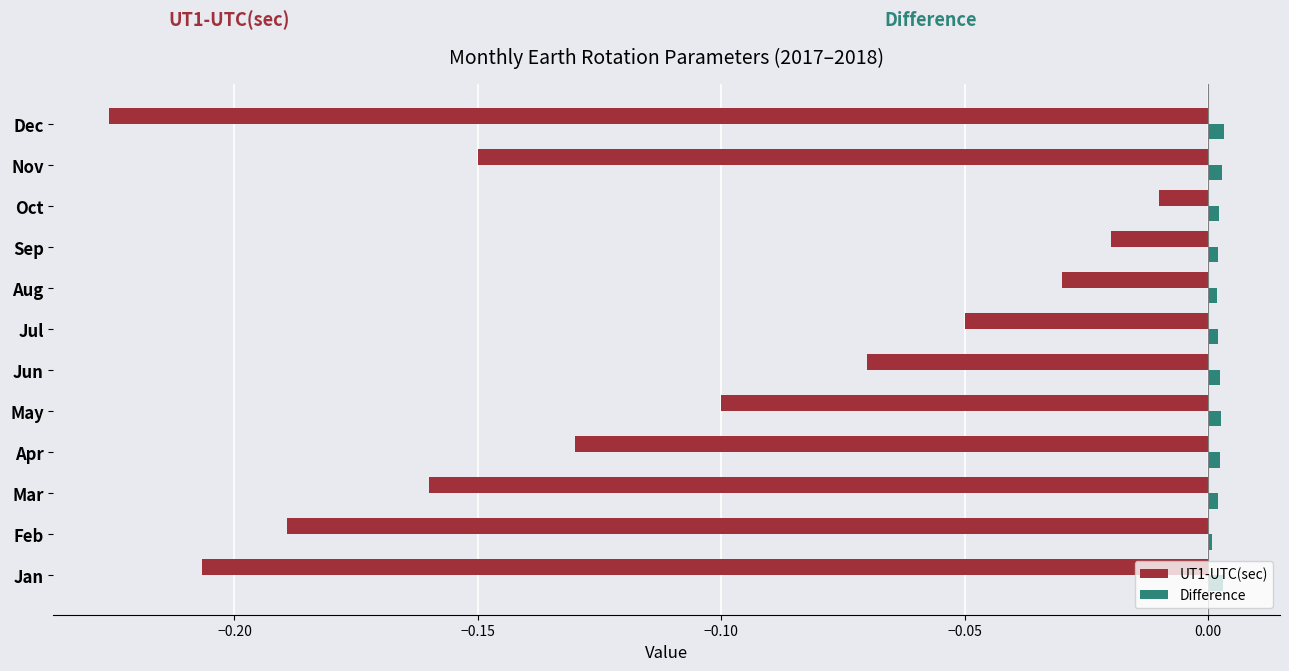

Rank the series by their maximum value, from lowest to highest.

UT1-UTC(sec), Difference